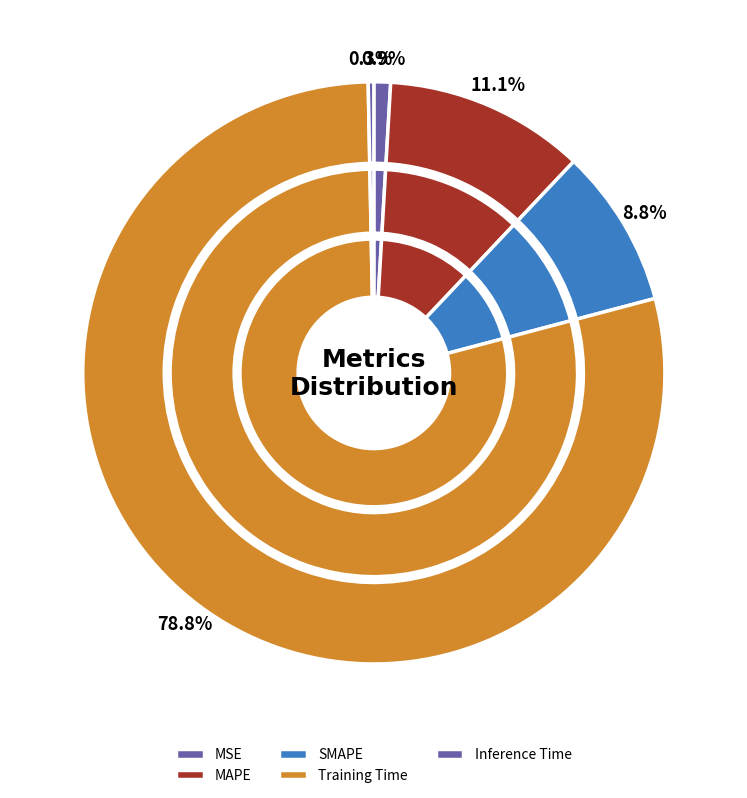

Do SMAPE and Training Time together represent more than half of the pie?

Yes